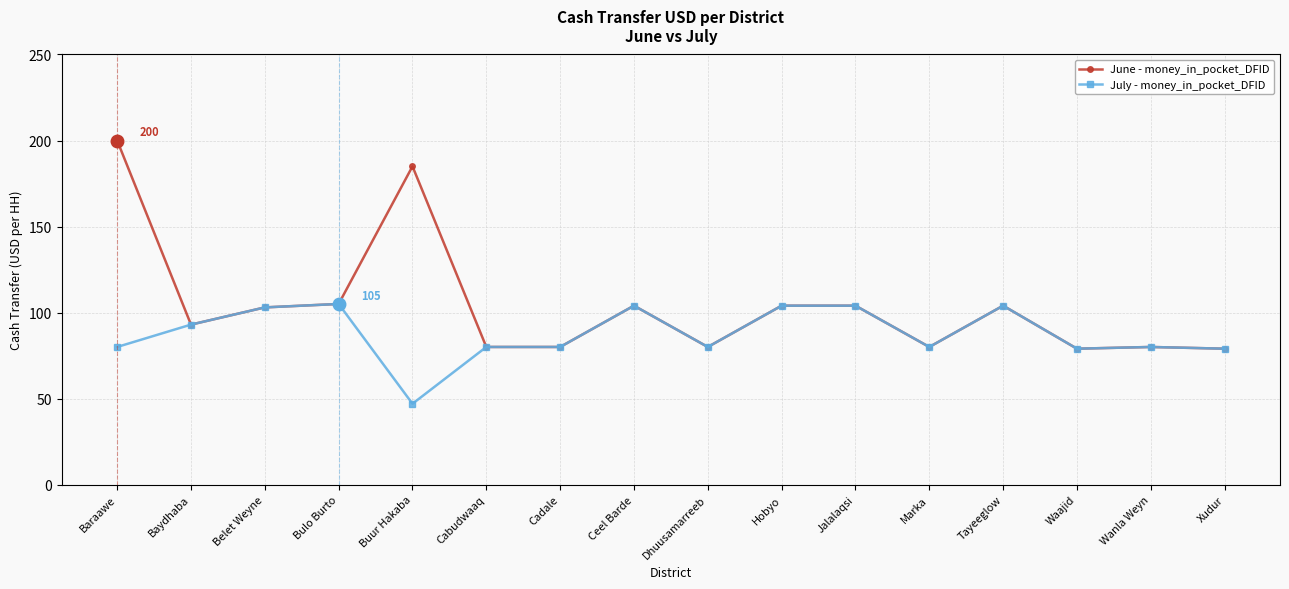

What value does the June - money_in_pocket_DFID series have at Hobyo?

104